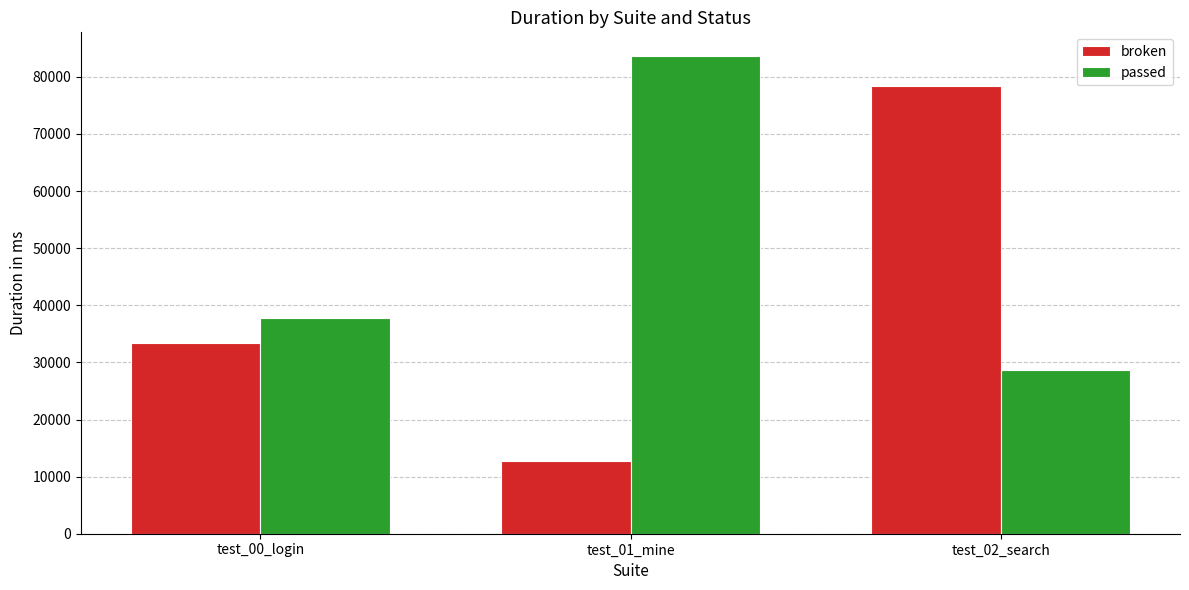

How many bars are there in total?

6